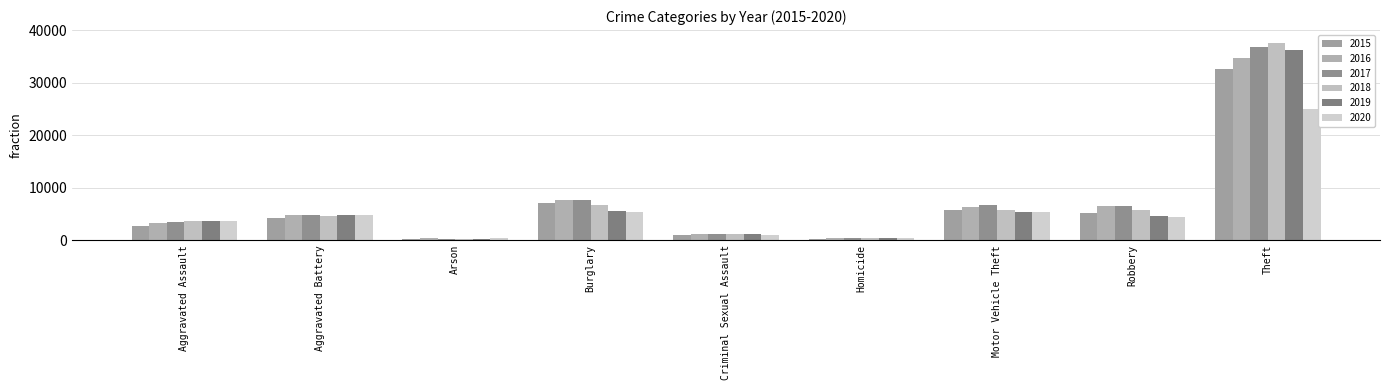

What is the label of the 4th bar from the right?

Homicide